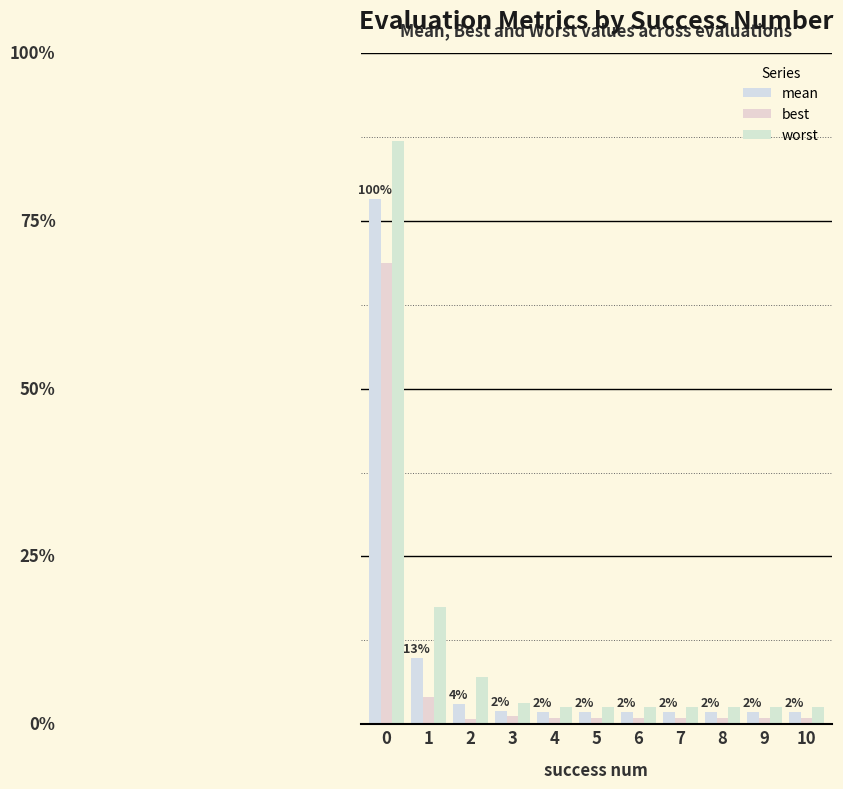

Which series has the largest total across all categories?

worst